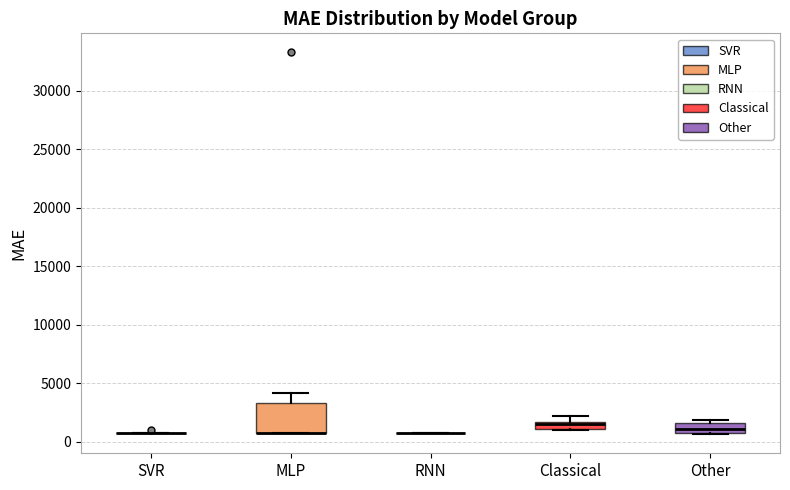

Where is the lower edge of the box for Classical on the y-axis? The values are not printed on the chart, so give them approximately, as read against the axis.

1000